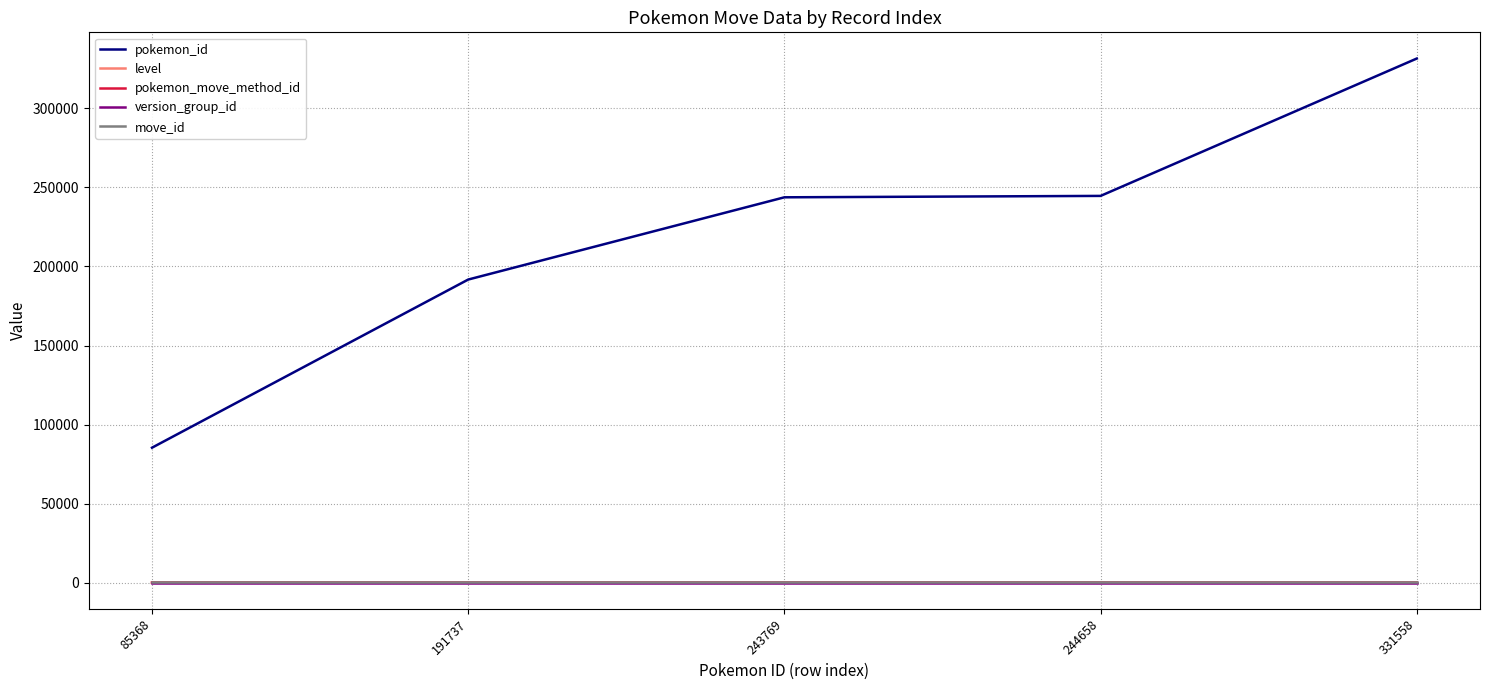

True or false: pokemon_id and pokemon_move_method_id intersect in this chart.

False